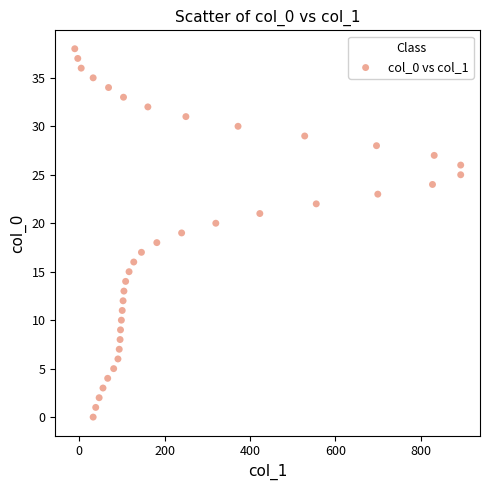

What is the range of X values (max minus min)?

903